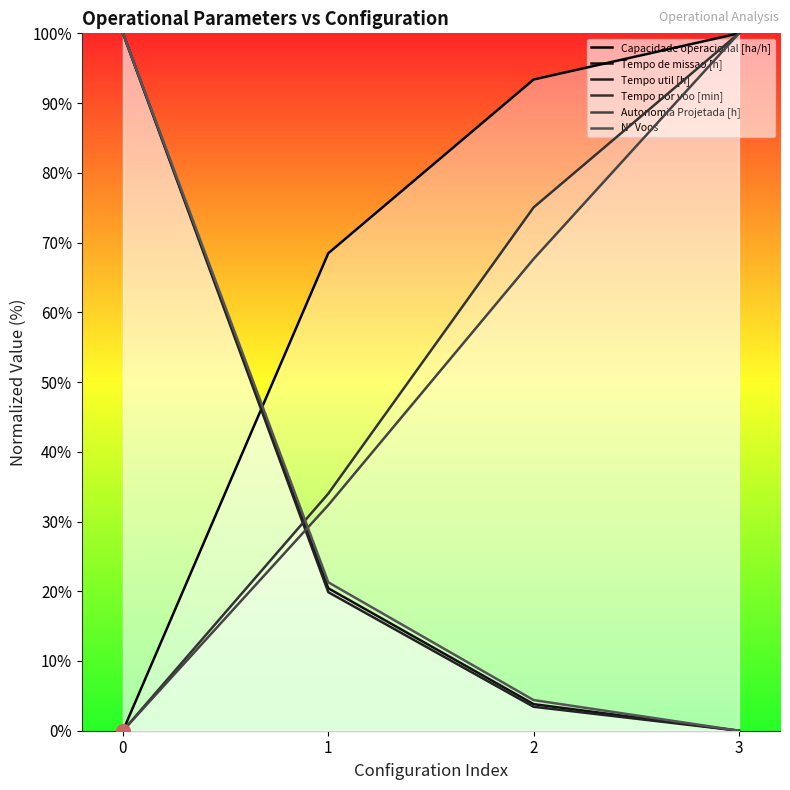

True or false: Capacidade operacional [ha/h] and Autonomia Projetada [h] intersect in this chart.

False